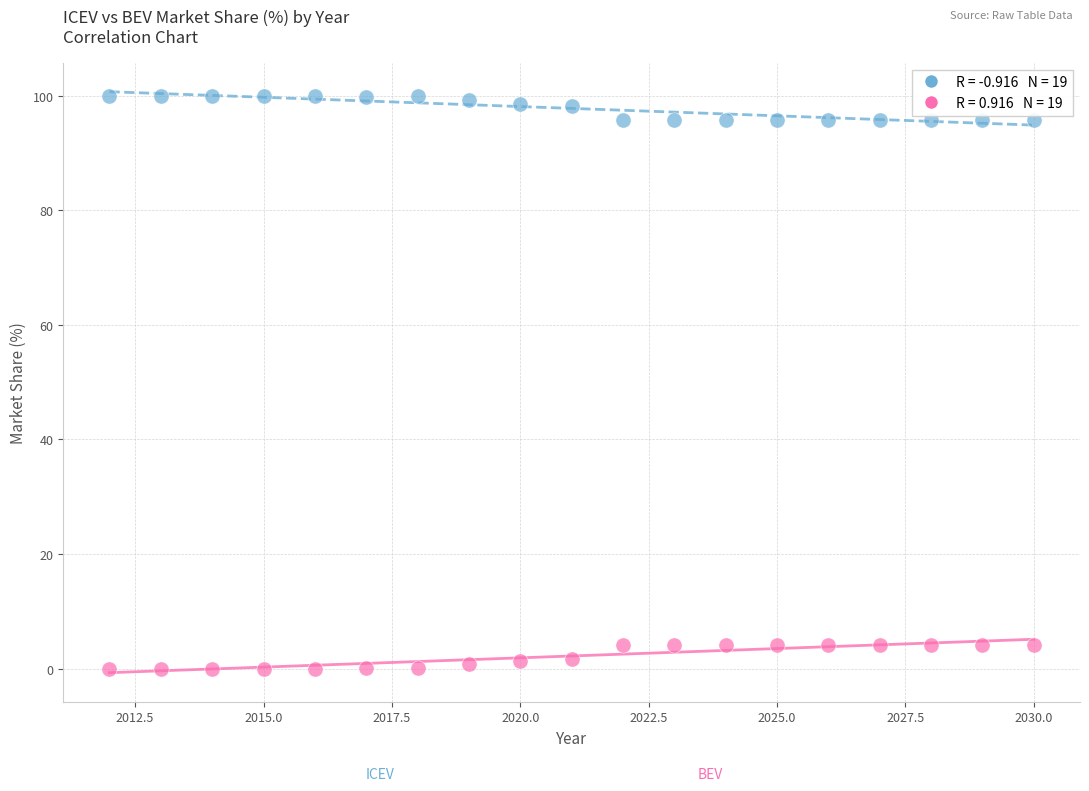

Across all data points, what is the range of X values (max minus min)?

18.0